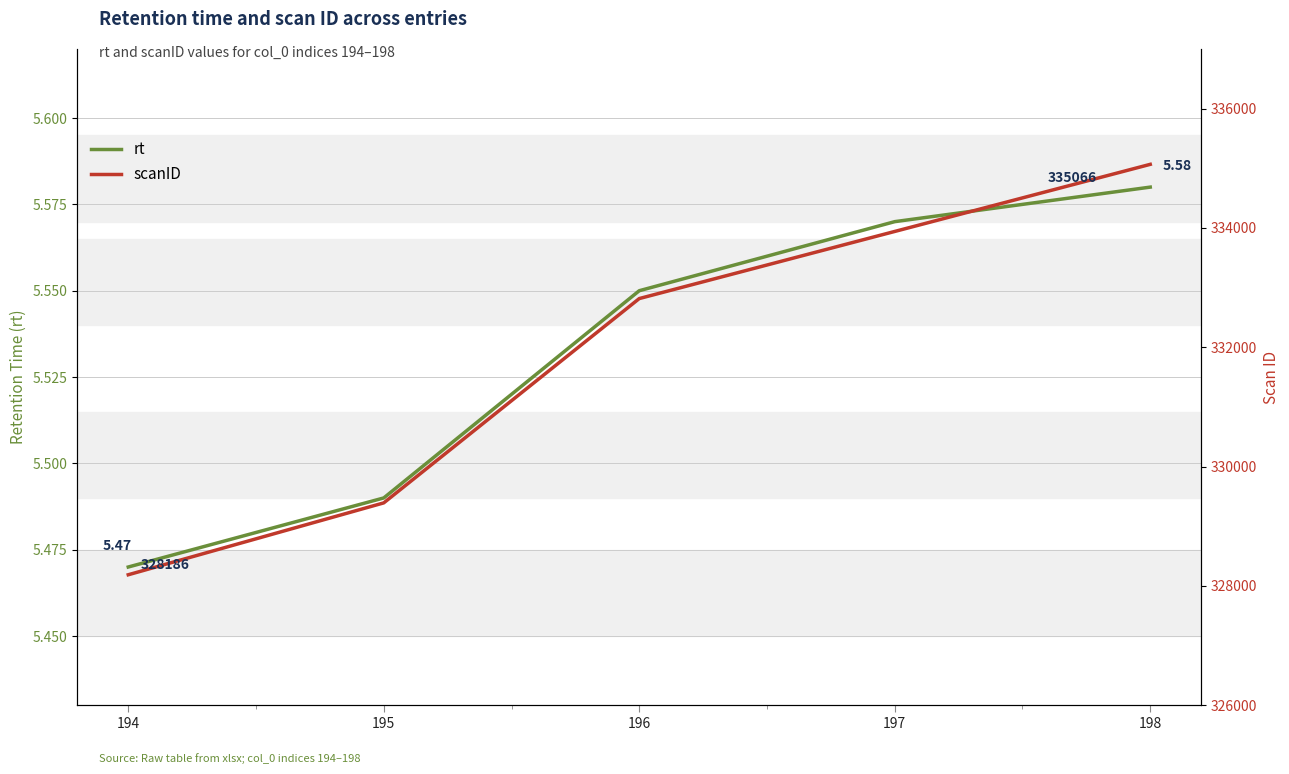

What is the difference between the highest and lowest values at 195?

329385.5